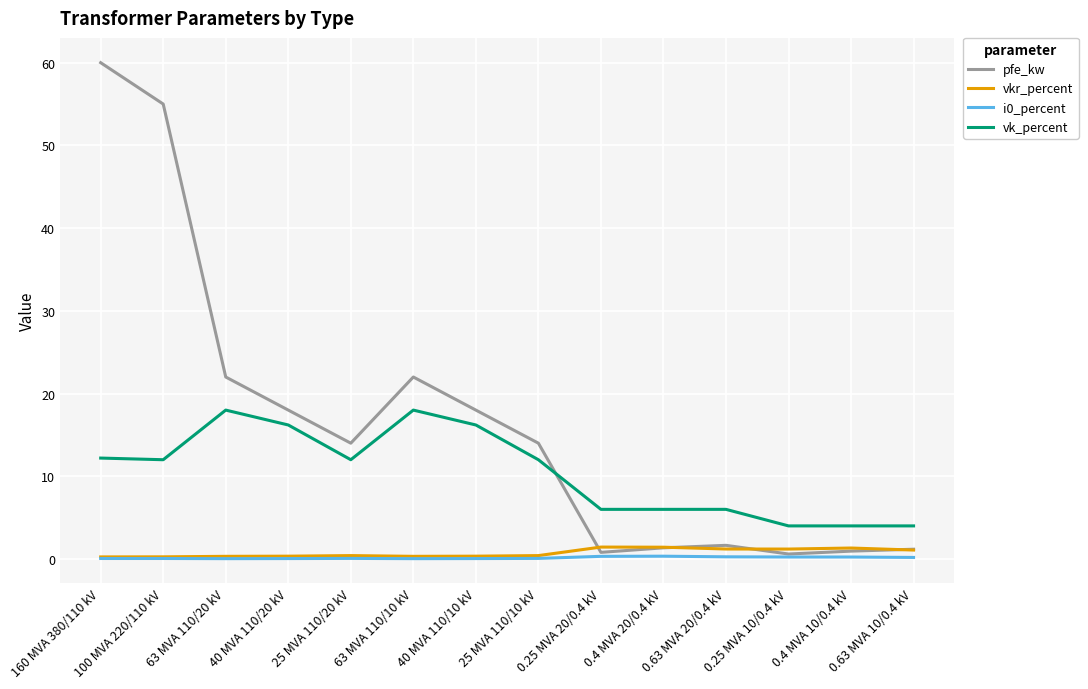

How many categories are shown in the chart?

14